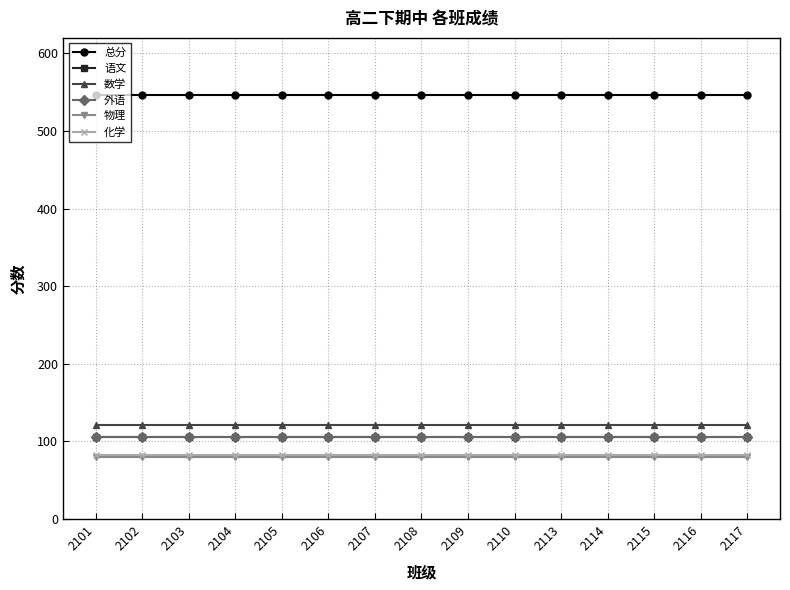

What is the spread (max minus min) of values at 2103?

466.5